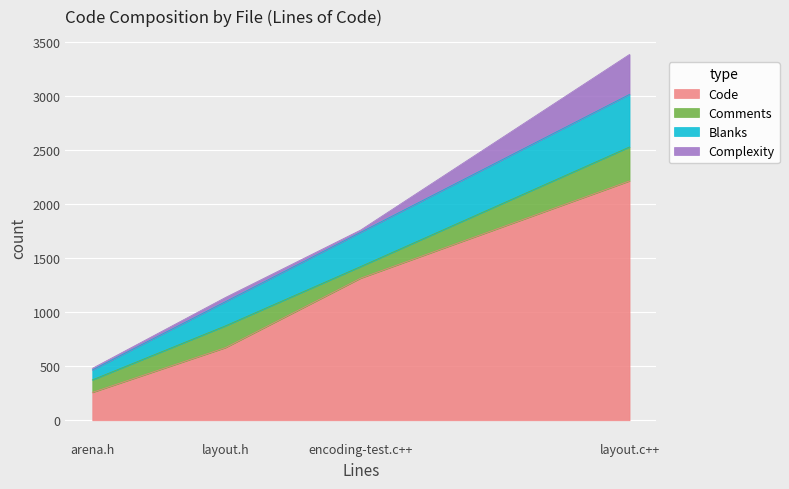

True or false: Blanks and Code intersect in this chart.

False